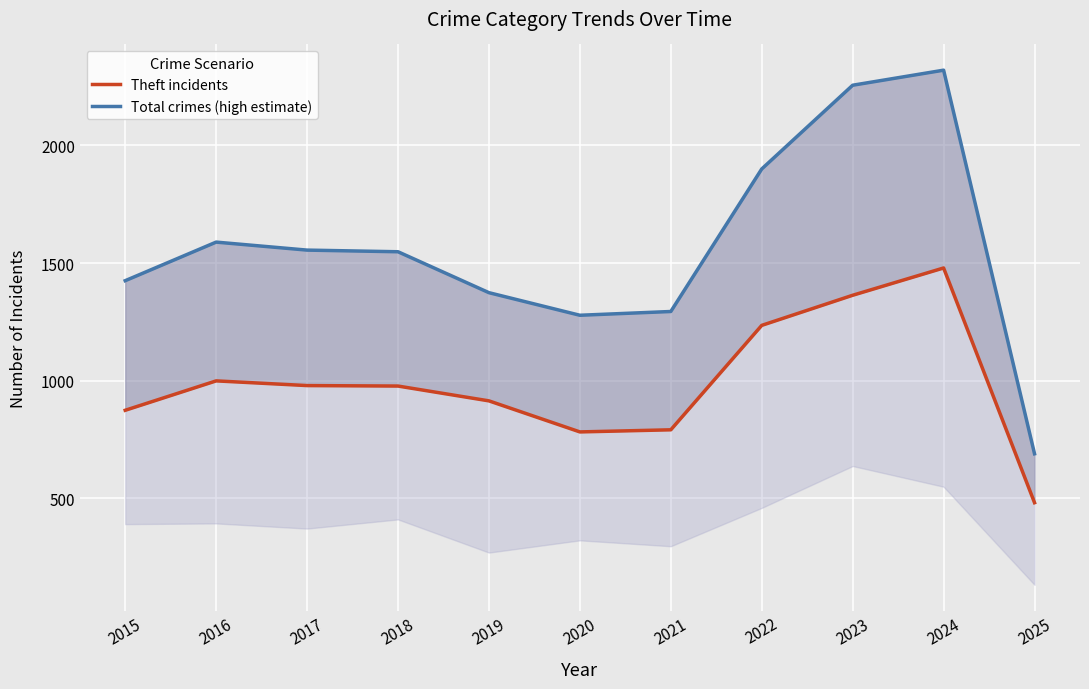

Count the number of data series in this chart.

2